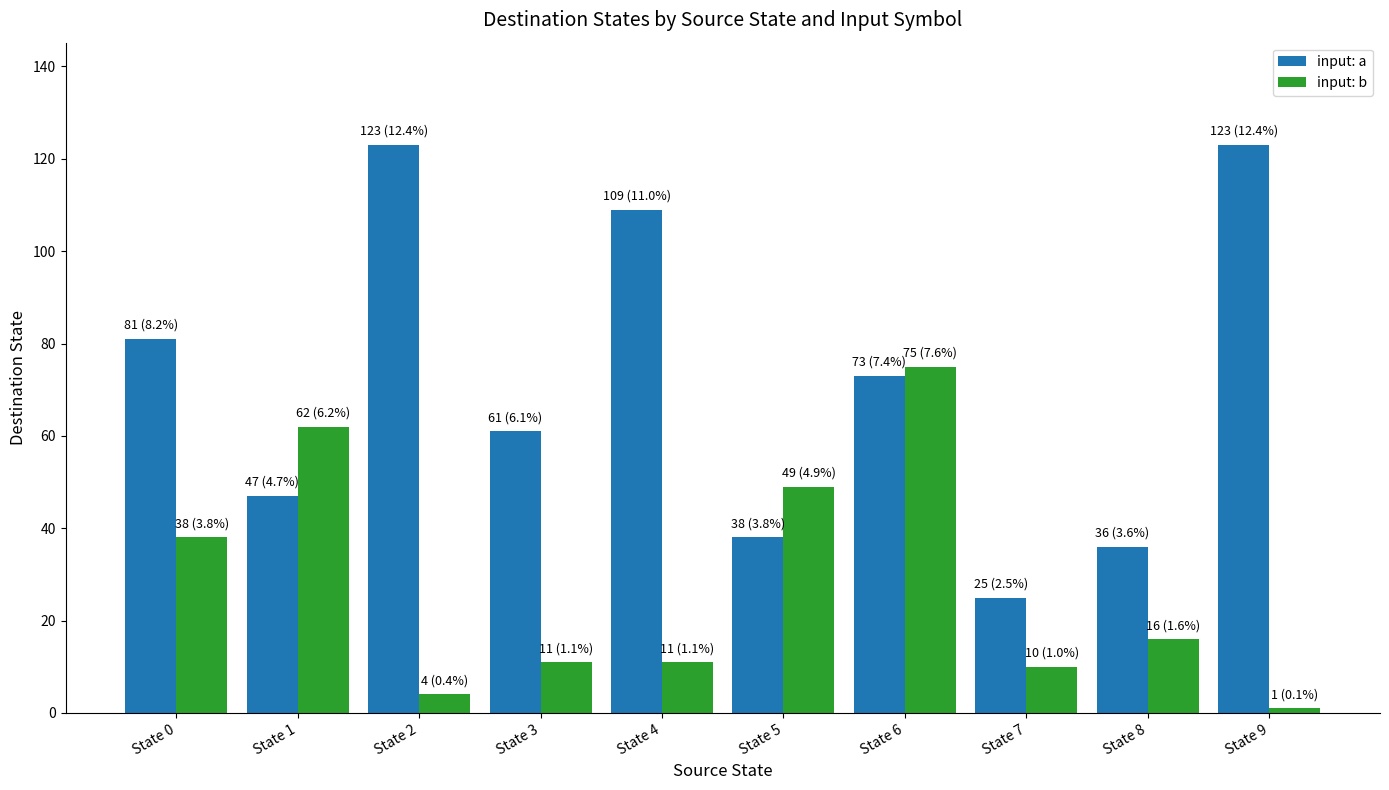

Which series has the largest total across all categories?

input: a